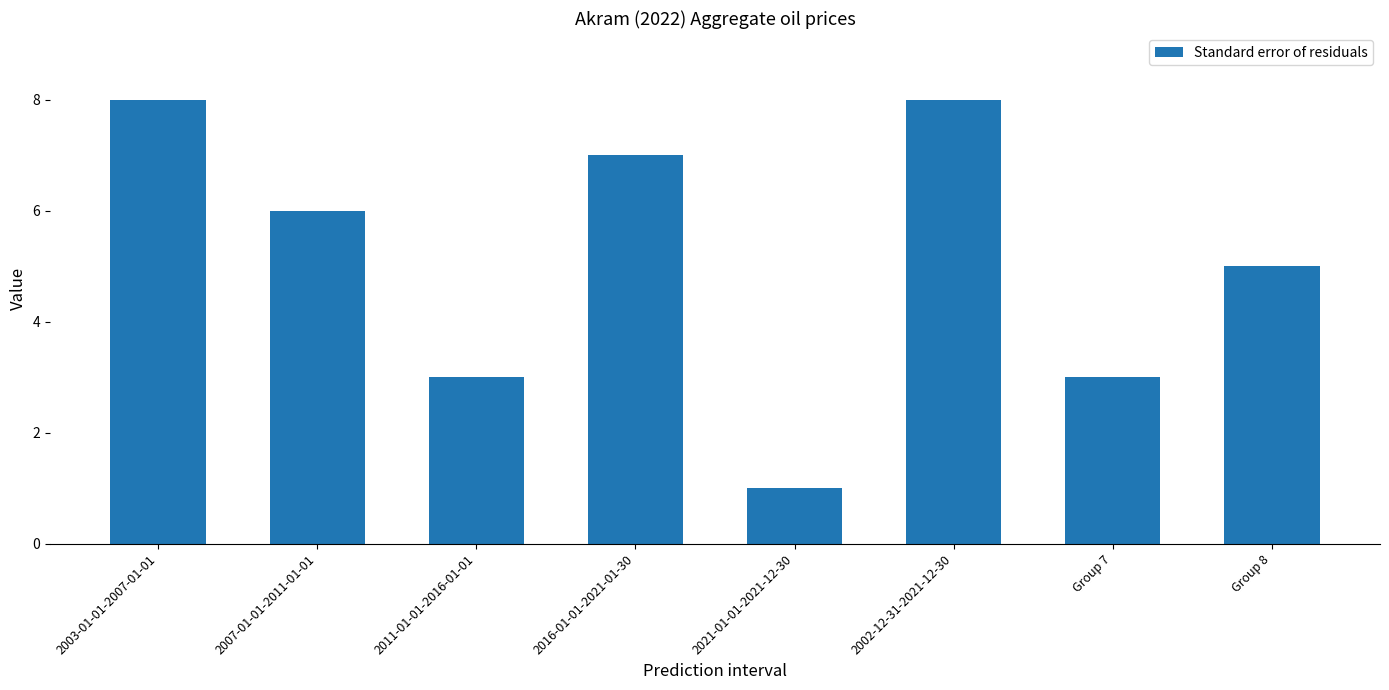

What is the difference between the values at 2007-01-01-2011-01-01 and Group 7?

3